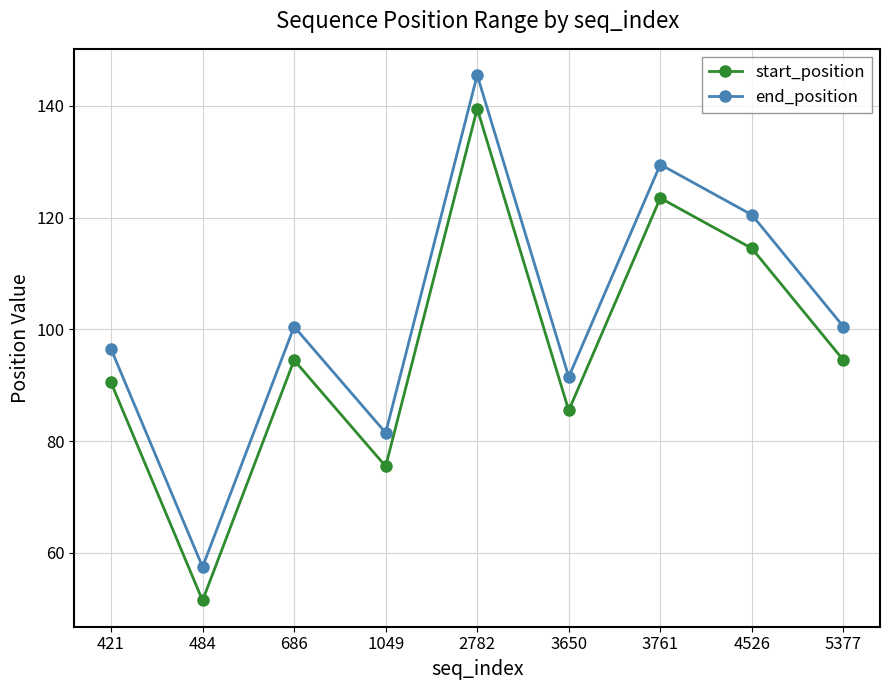

What is the minimum value shown in the chart?

51.5